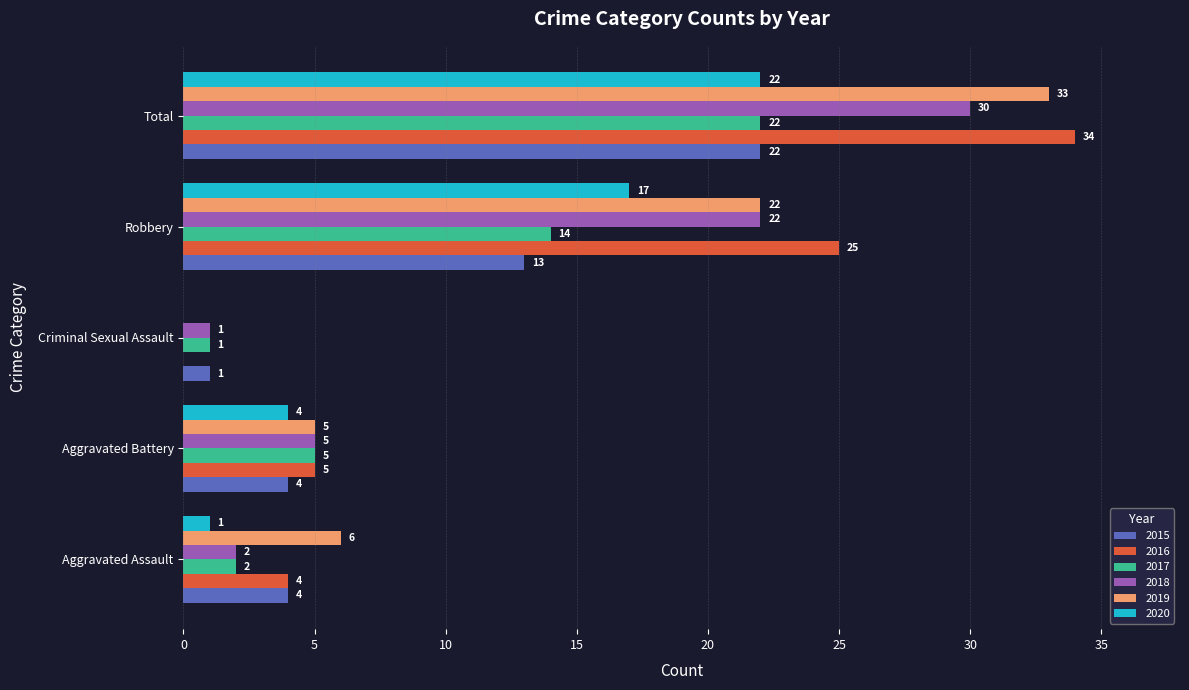

What is the sum of all 2018 values?

60